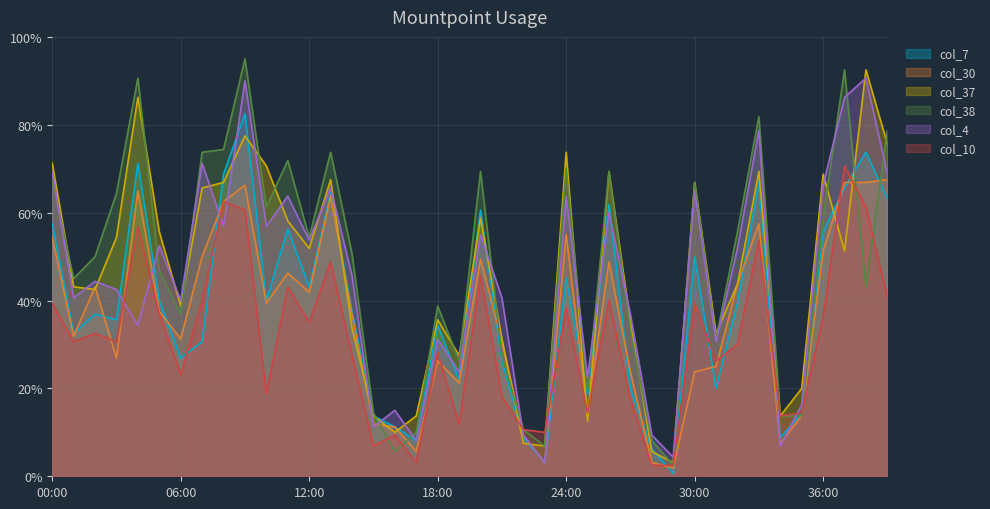

True or false: col_37 and col_10 cross at least once.

True